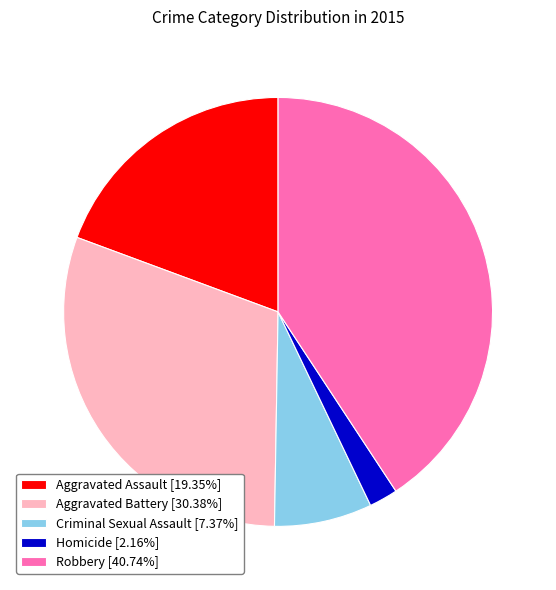

Is the sum of Robbery [40.74%] and Aggravated Assault [19.35%] greater than half?

Yes